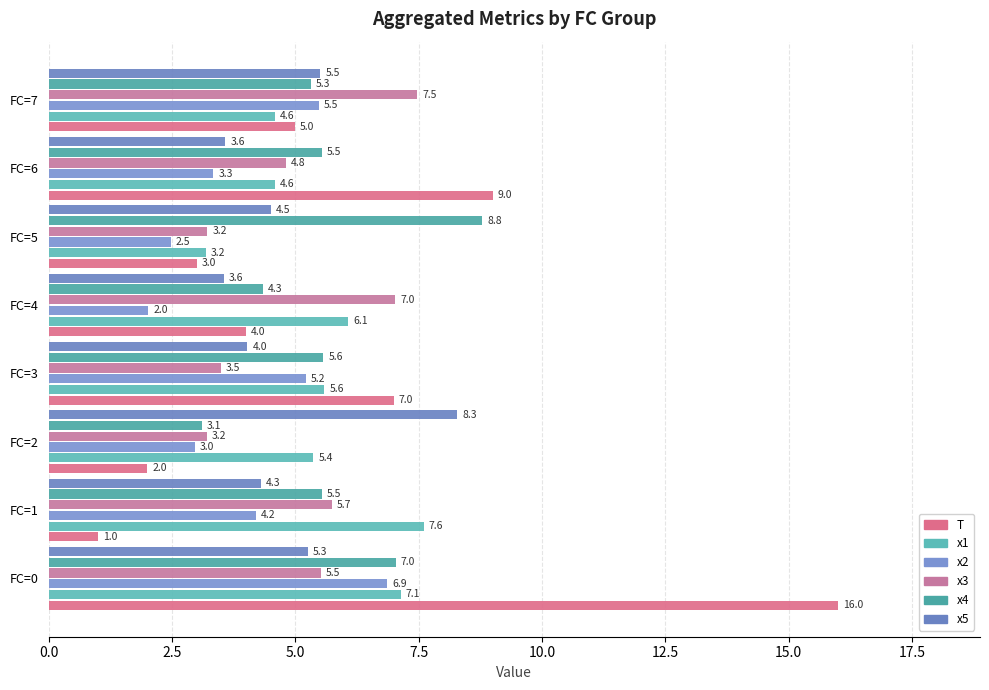

List the series in order of their peak value, lowest first.

x2, x3, x1, x5, x4, T